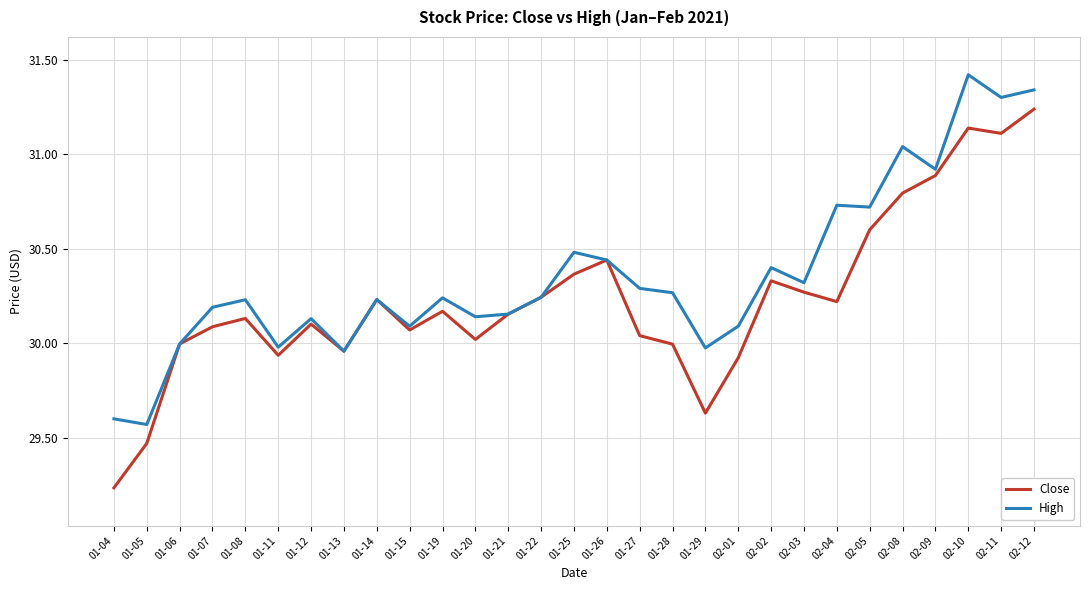

Is the value of Close at 01-15 greater than the value of High at 02-08?

No